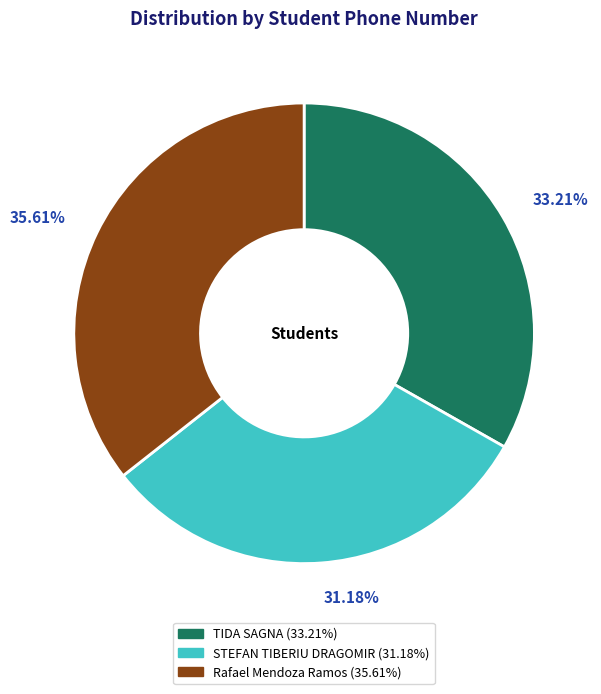

What percentage is NOT represented by Rafael Mendoza Ramos?

64.4%